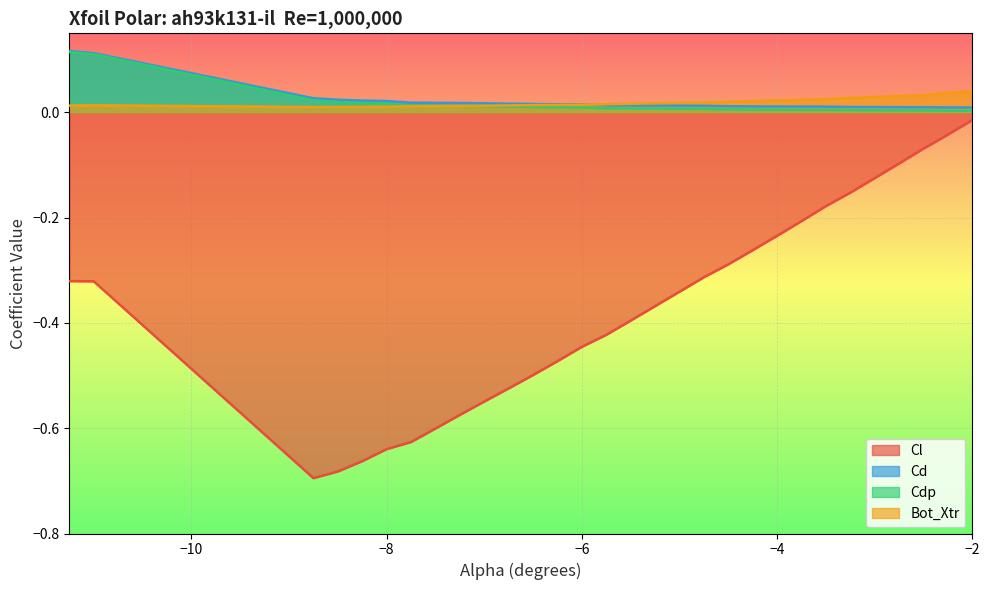

Which category has the highest value in the Cl series?

−2